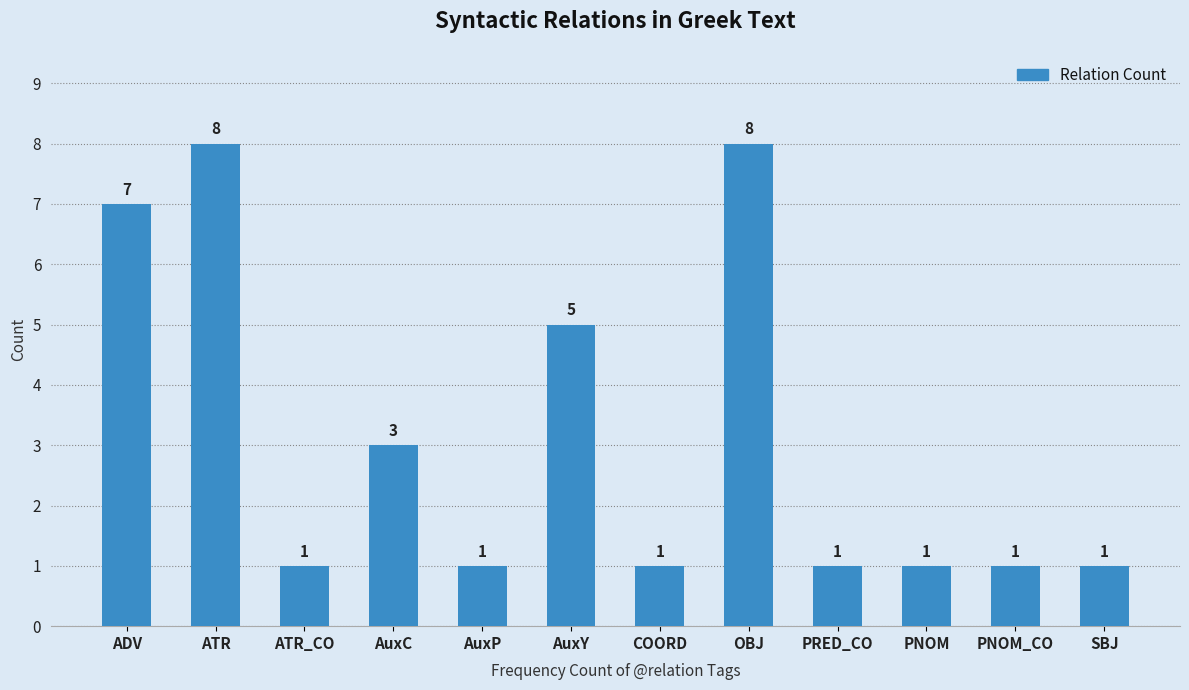

What is the label of the 5th bar from the left?

AuxP